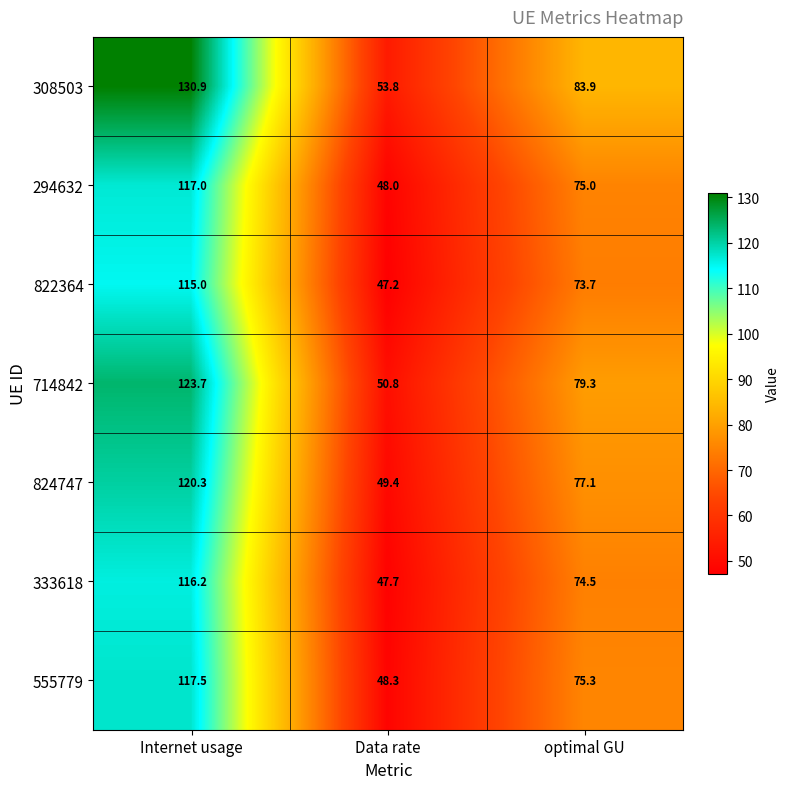

At which category does the chart reach its minimum across all series?

Data rate